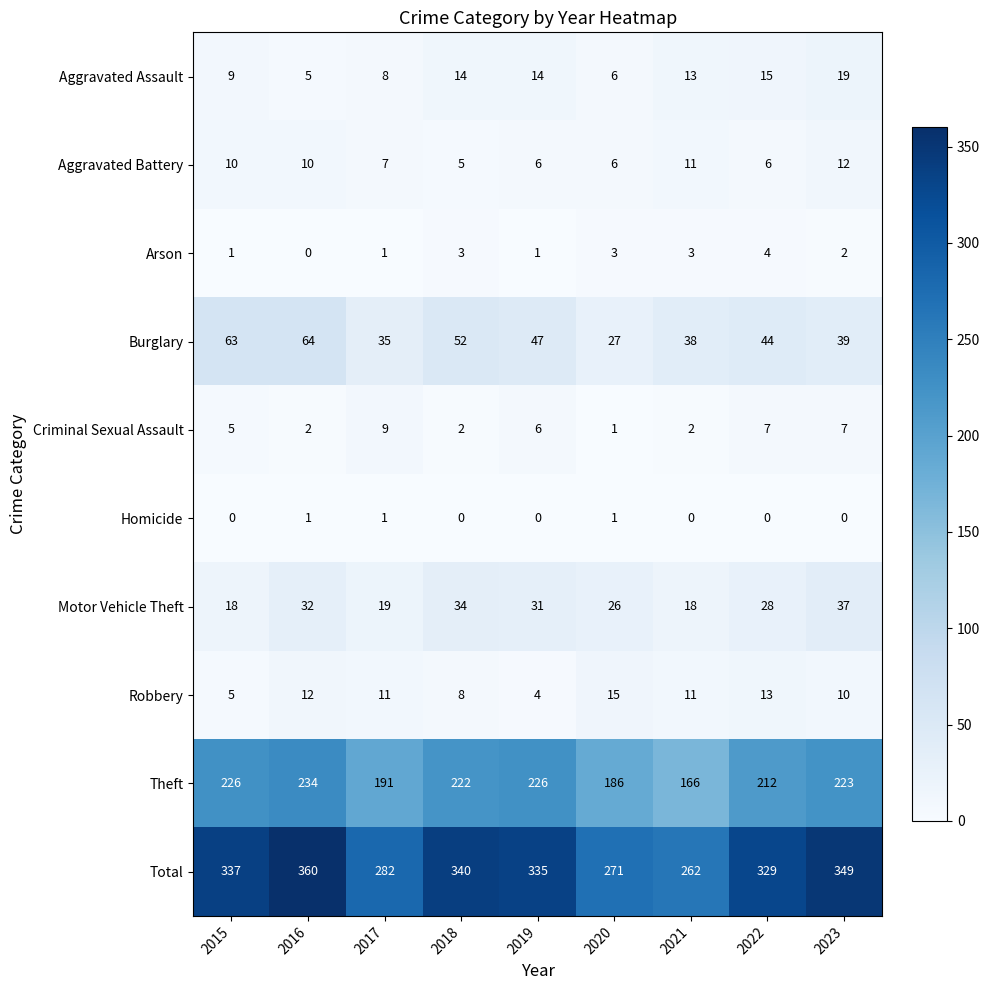

At 2023, list the series in order from smallest to largest.

Homicide, Arson, Criminal Sexual Assault, Robbery, Aggravated Battery, Aggravated Assault, Motor Vehicle Theft, Burglary, Theft, Total